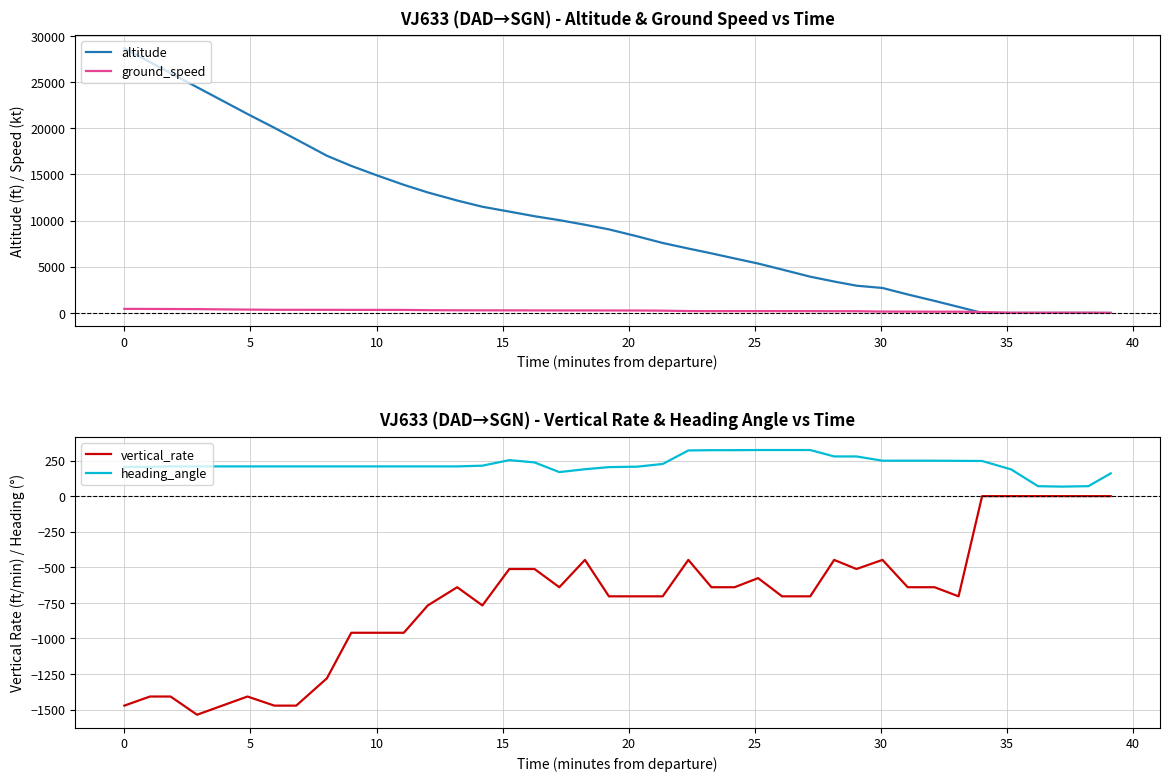

Reading left to right, transcribe all the data shown in this chart.

altitude: 28675	27175	25975	24450	23000	21550	20050	18800	17025	15925	14900	13875	13050	12175	11500	10975	10475	10050	9550	9050	8300	7575	6975	6450	5900	5350	4700	3925	3400	2950	2700	2000	1300	650	0	0	0	0	0	0
ground_speed: 437	431	423	412	383	360	339	336	334	328	326	324	297	283	278	276	271	268	267	264	260	243	202	192	196	196	194	192	185	185	145	142	131	133	90	19	19	27	26	6
vertical_rate: -1472	-1408	-1408	-1536	-1472	-1408	-1472	-1472	-1280	-960	-960	-960	-768	-640	-768	-512	-512	-640	-448	-704	-704	-704	-448	-640	-640	-576	-704	-704	-448	-512	-448	-640	-640	-704	0	0	0	0	0	0
heading_angle: 205	205	209	209	209	209	209	209	209	209	209	209	209	209	214	253	237	169	189	204	207	226	321	323	323	324	324	324	279	279	249	249	249	248	247	188	70	67	70	160